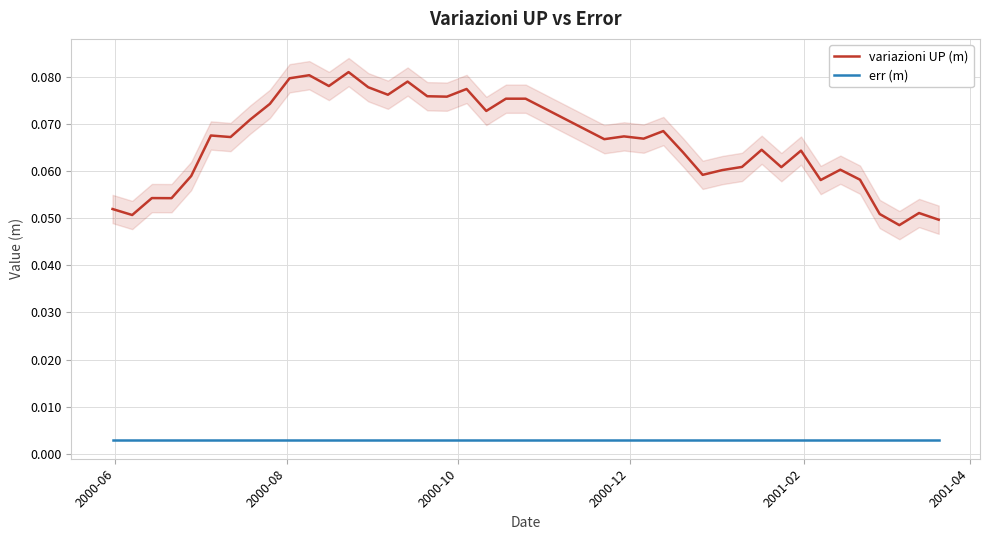

What is the maximum value for variazioni UP (m)?

0.1